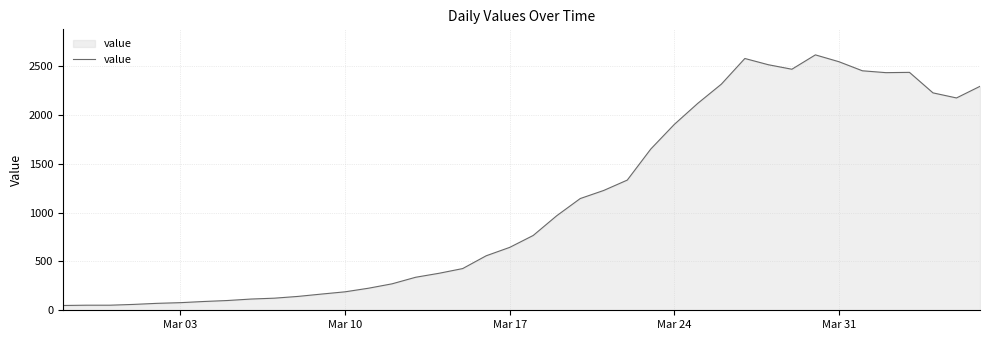

What is the greatest value displayed?

2615